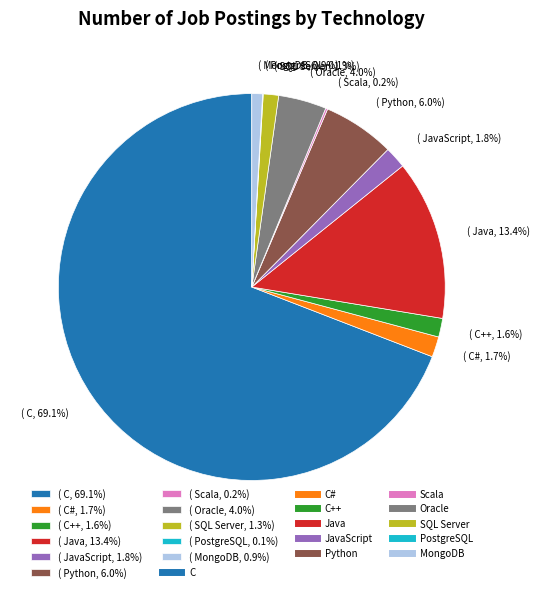

What is the largest slice in the pie chart?

( C, 69.1%)